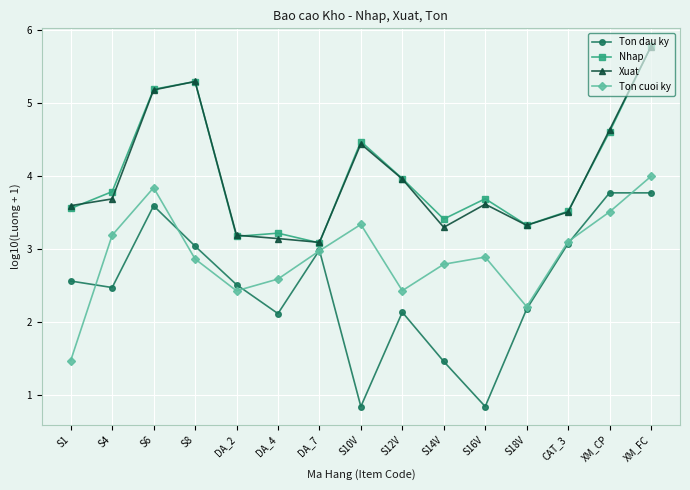

Is it true that Xuat equals 2.5 at S6?

False